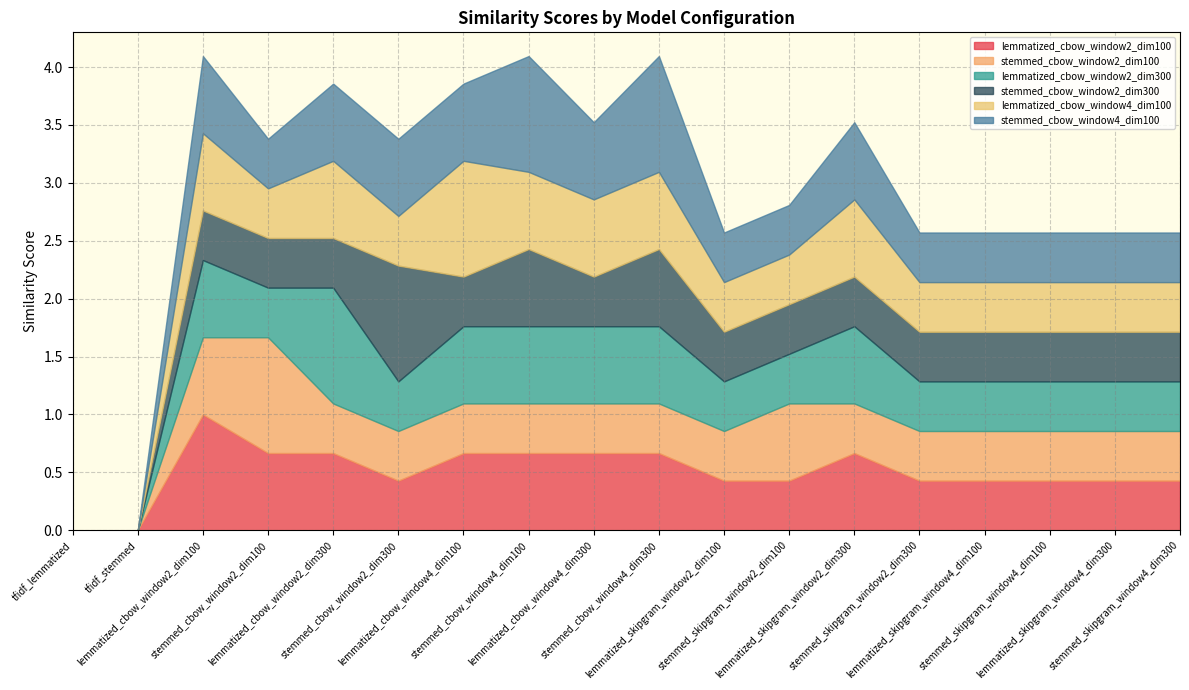

What is the difference between the maximum and second lowest values in the lemmatized_cbow_window2_dim300 series?

1.0